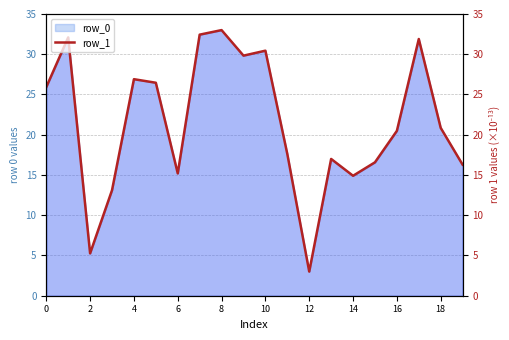

How many values are below 20?

9